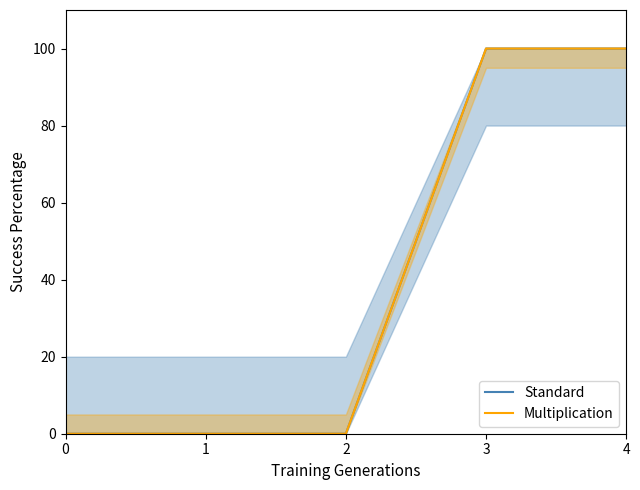

True or false: Multiplication and Standard cross at least once.

False